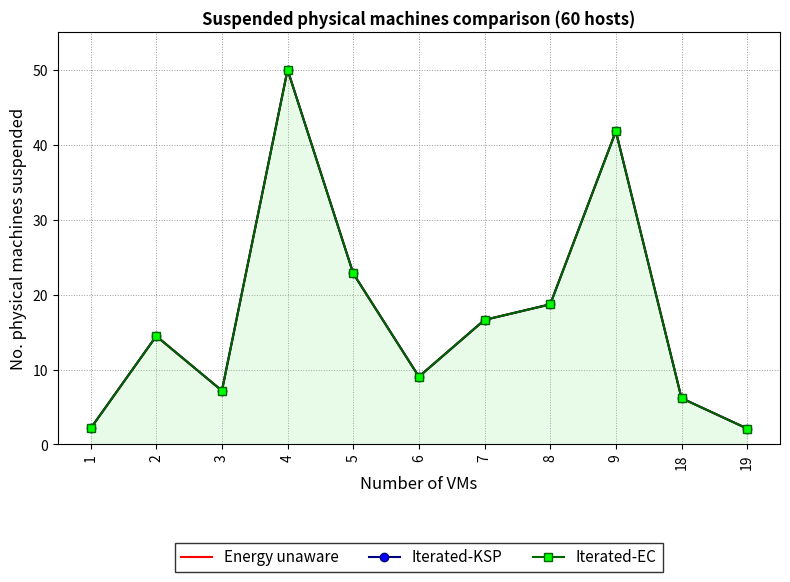

At which label does Iterated-KSP reach its minimum?

19